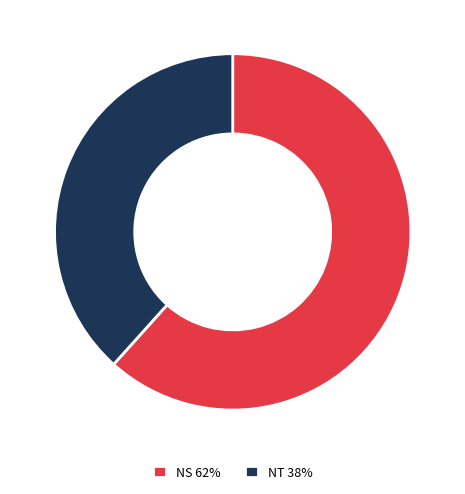

Is it true that NS is 75% of the pie?

False